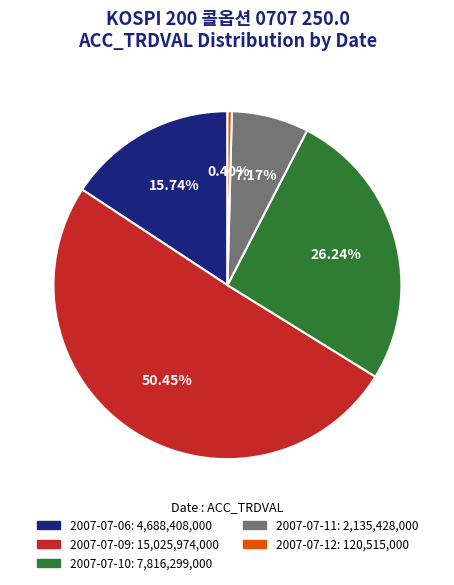

Count the number of slices in the pie.

5